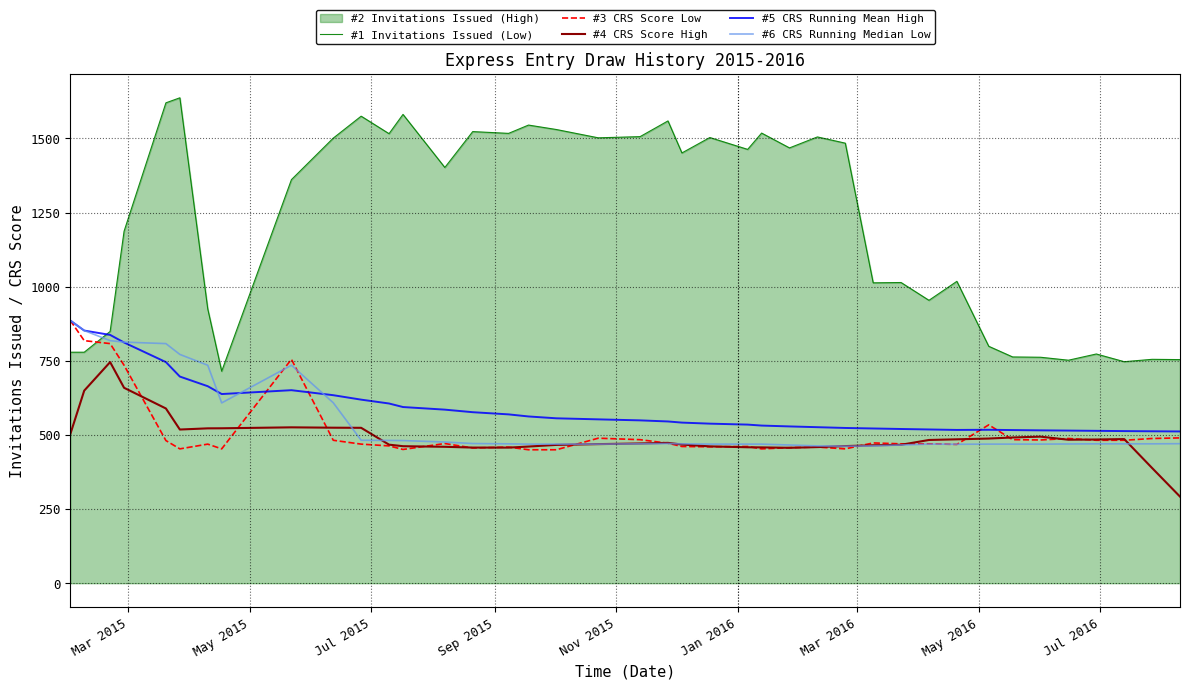

Reading left to right, list all the values displayed in this chart.

#1 Invitations Issued (Low): 779.0	779.0	849.0	1187.0	1620.0	1637.0	925.0	715.0	1361.0	1501.0	1575.0	1516.0	1581.0	1402.0	1523.0	1517.0	1545.0	1530.0	1502.0	1506.0	1559.0	1451.0	1503.0	1463.0	1518.0	1468.0	1505.0	1484.0	1013.0	1014.0	954.0	1018.0	799.0	763.0	762.0	752.0	773.0	747.0	755.0	754.0
#3 CRS Score Low: 886.0	818.0	808.0	735.0	481.0	453.0	469.0	453.0	755.0	482.0	469.0	463.0	451.0	471.0	456.0	459.0	450.0	450.0	489.0	484.0	472.0	461.0	460.0	461.0	453.0	457.0	459.0	453.0	473.0	470.0	470.0	468.0	534.0	484.0	483.0	488.0	482.0	482.0	488.0	490.0
#4 CRS Score High: 502.4	649.4	745.6	659.0	589.2	518.2	522.2	522.4	525.6	524.4	524.0	467.2	462.0	460.0	457.4	457.2	460.8	466.4	469.0	471.2	473.2	467.6	461.4	458.4	458.0	456.6	459.0	462.4	465.0	466.8	483.0	485.2	487.8	491.4	494.2	483.8	484.6	486.0	388.4	292.0
#5 CRS Running Mean High: 886.0	852.0	837.3	811.8	745.6	696.8	664.3	637.9	650.9	634.0	619.0	606.0	594.1	585.3	576.7	569.3	562.3	556.1	552.5	549.1	545.4	541.6	538.0	534.8	531.6	528.7	526.1	523.5	521.8	520.0	518.4	516.8	517.4	516.4	515.4	514.7	513.8	512.9	512.3	511.8
#6 CRS Running Median Low: 886.0	852.0	818.0	813.0	808.0	771.5	735.0	608.0	735.0	608.5	482.0	481.5	481.0	476.0	471.0	470.0	469.0	469.0	469.0	470.0	471.0	470.0	469.0	469.0	469.0	466.0	463.0	462.0	463.0	466.0	469.0	468.5	469.0	469.0	469.0	469.5	470.0	470.0	470.0	470.5